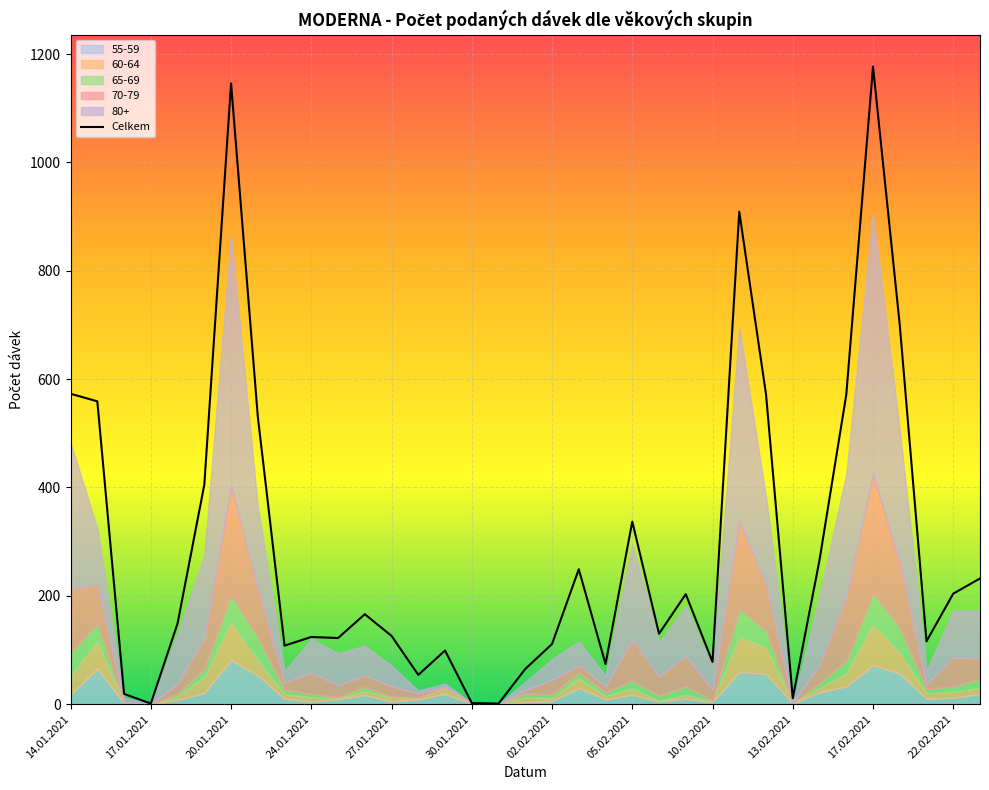

Does the chart display data point markers on the line(s)?

No